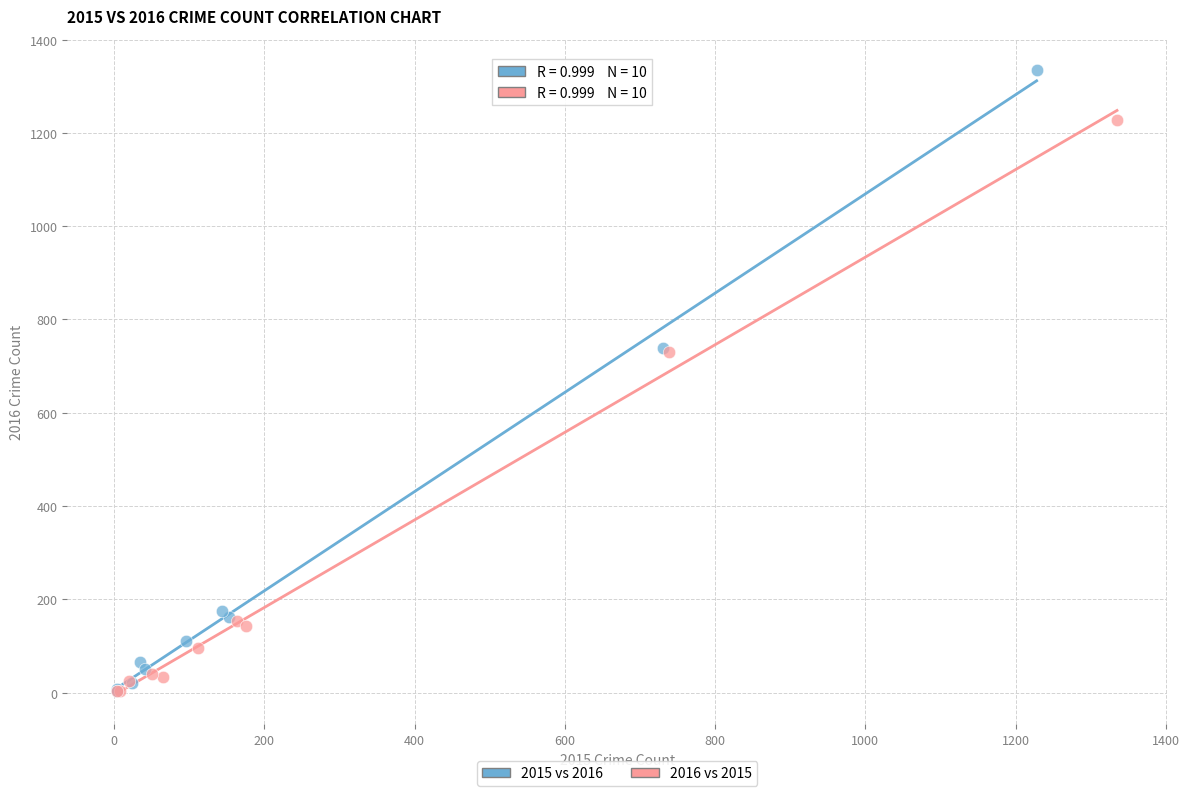

Which series reaches the maximum Y coordinate?

2015 vs 2016